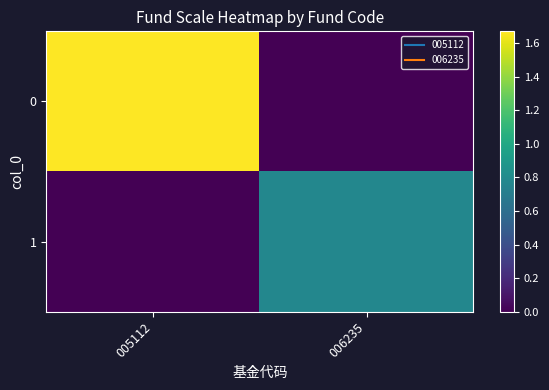

Reading left to right, transcribe all the data shown in this chart.

0: 005112=1.7	006235=0.0
1: 005112=0.0	006235=0.8